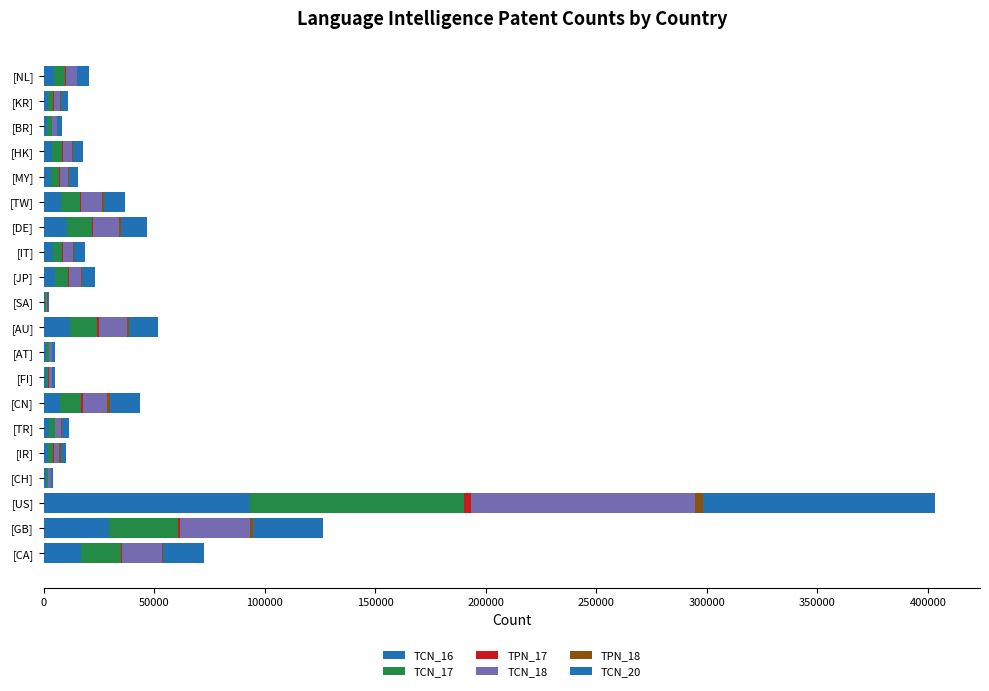

How many series are shown in this chart?

6